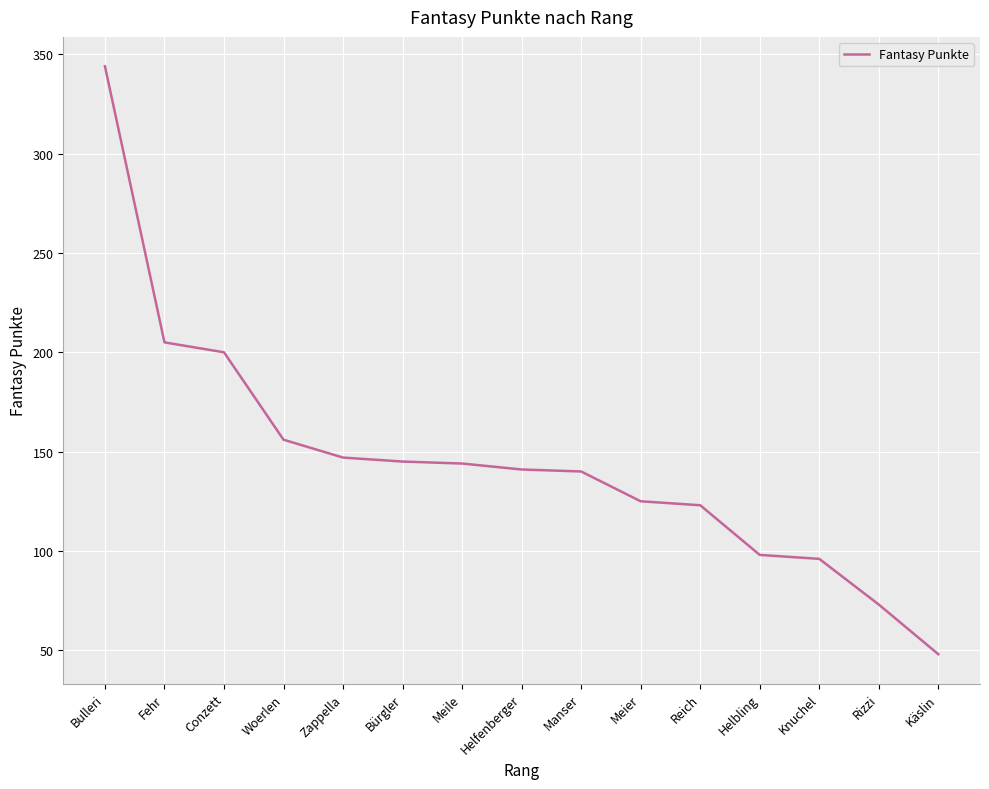

Read the value at Zappella.

147